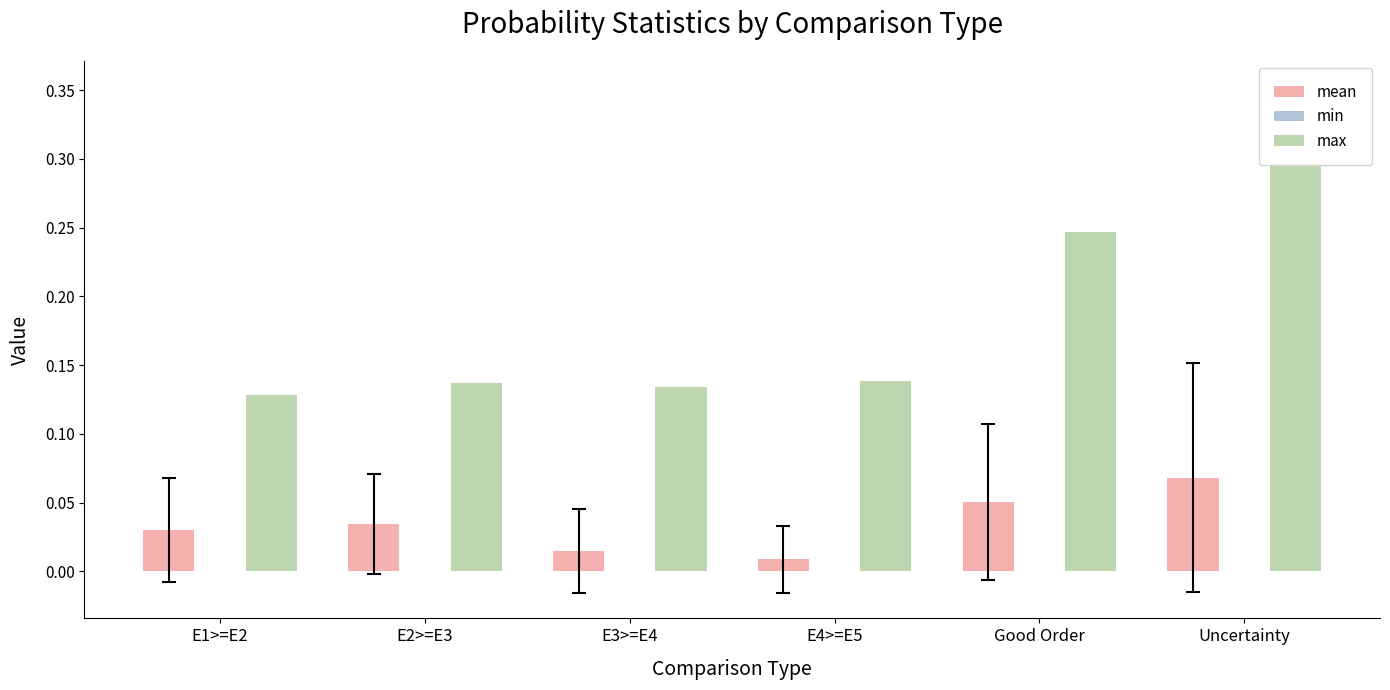

The min series shows 0.0 at Good Order. True or false?

True